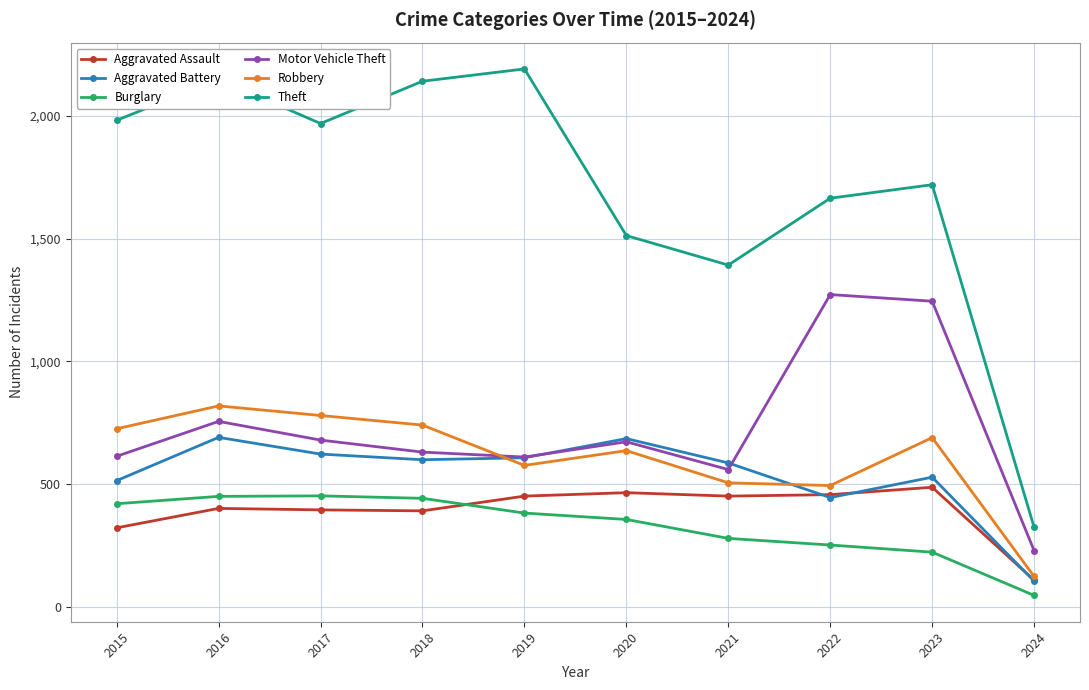

What is the maximum value shown in the chart?

2190